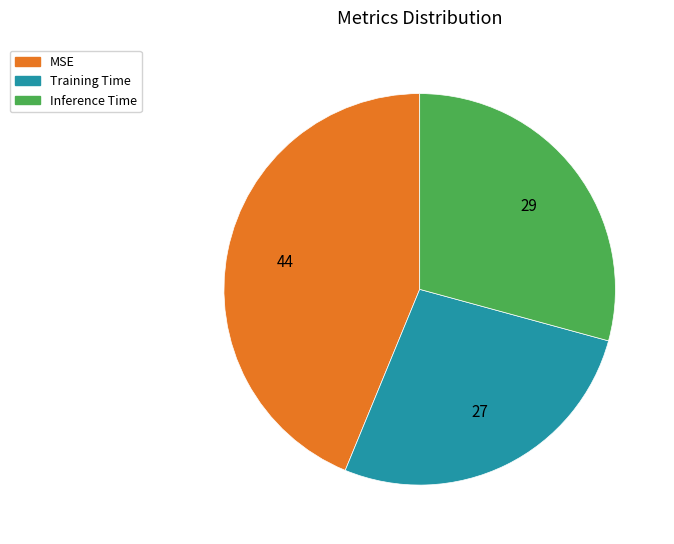

Combined, do Training Time and MSE account for over 50%?

Yes